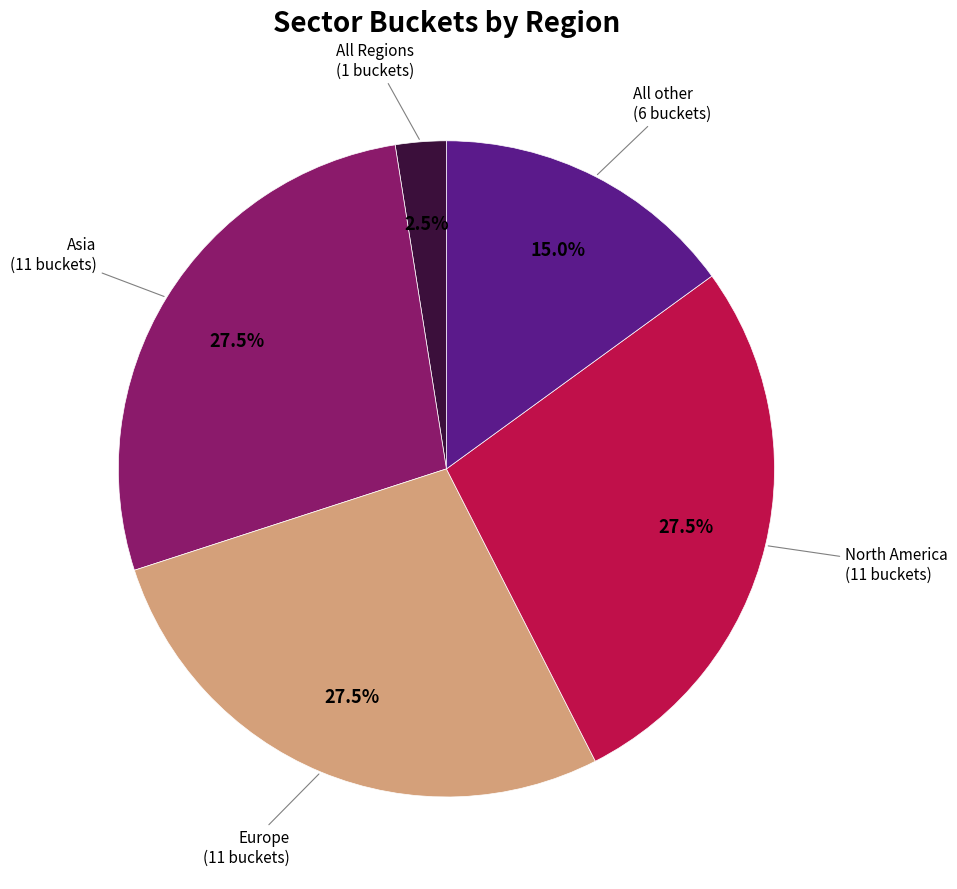

Is there a majority slice in this chart?

No